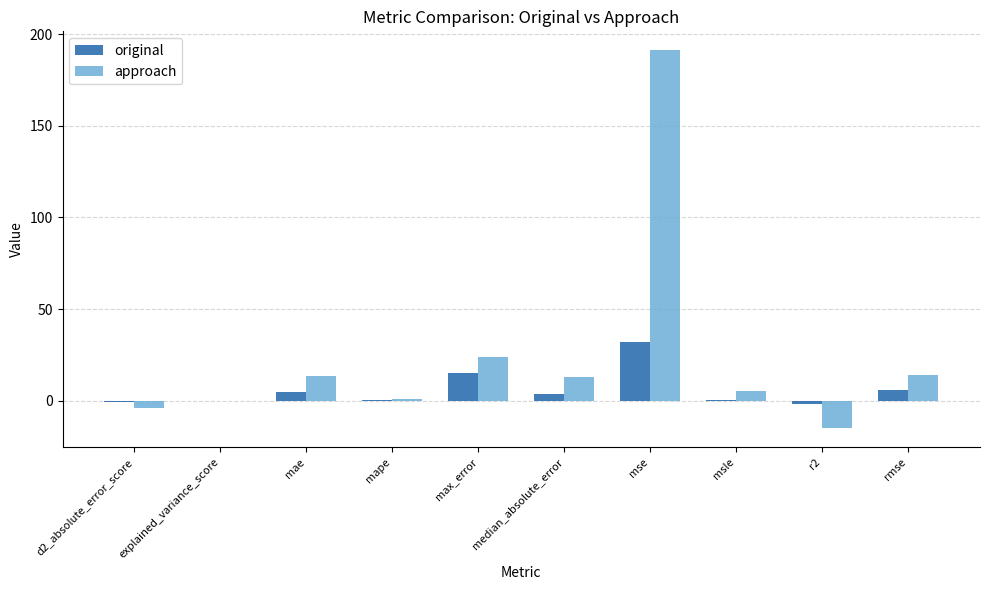

How many series are shown in this chart?

2